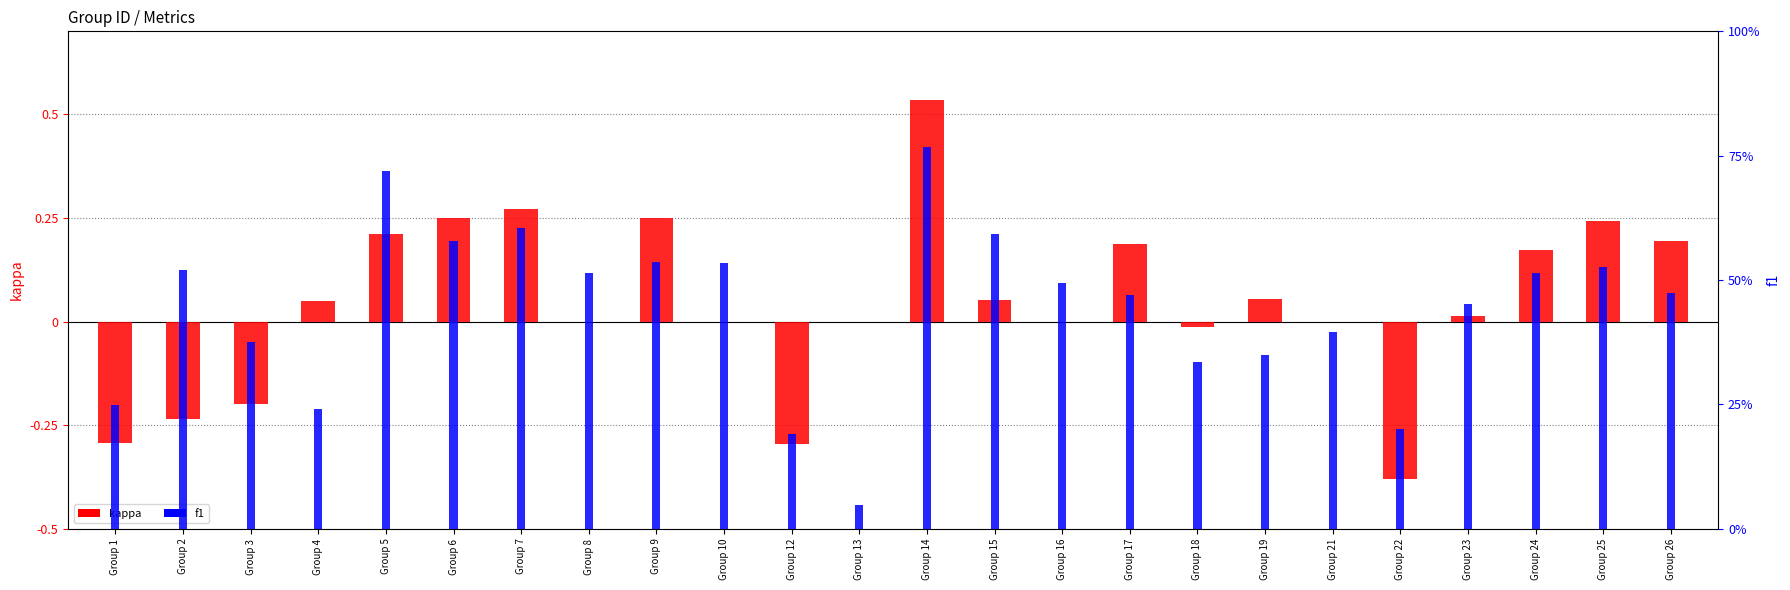

What is the value of the f1 bar at the 22nd from the left?

0.5